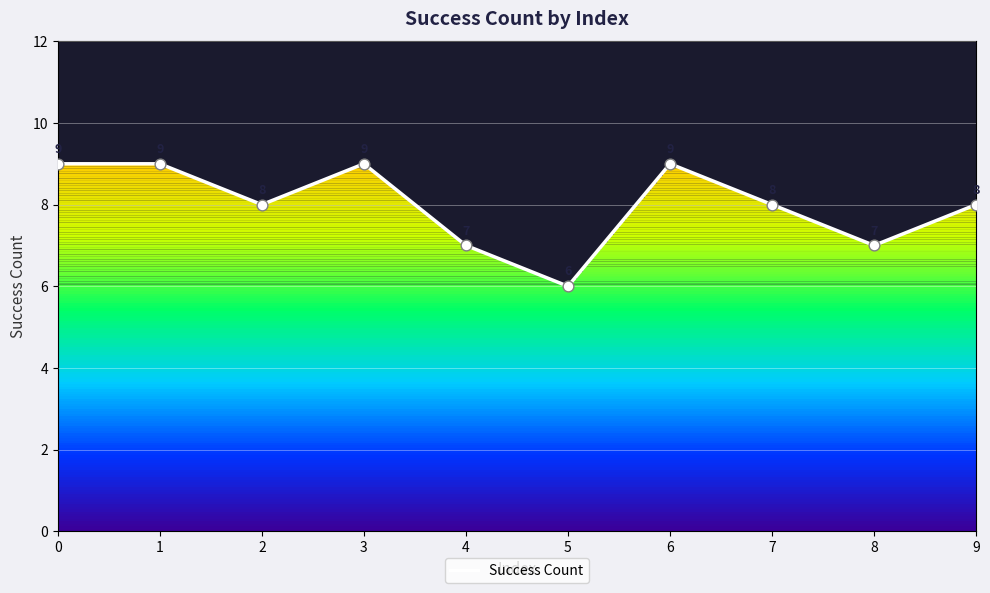

What is the ratio of the value at 6 to the value at 0?

1.0